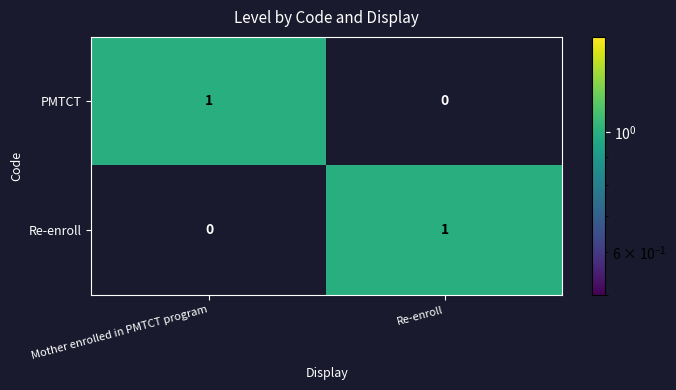

How many data points does each series have?

2